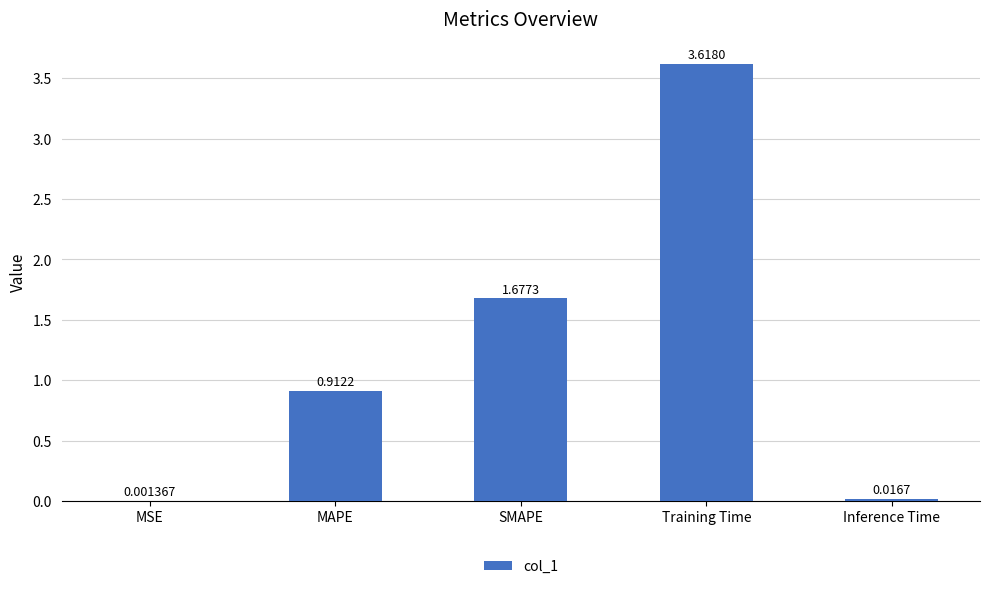

What is the sum of all values?

6.2